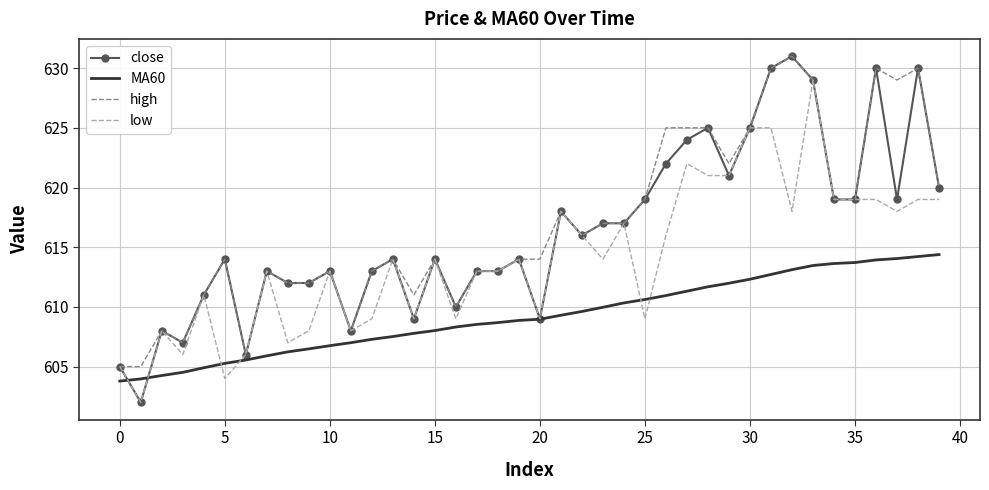

Which series has the widest spread of values?

close